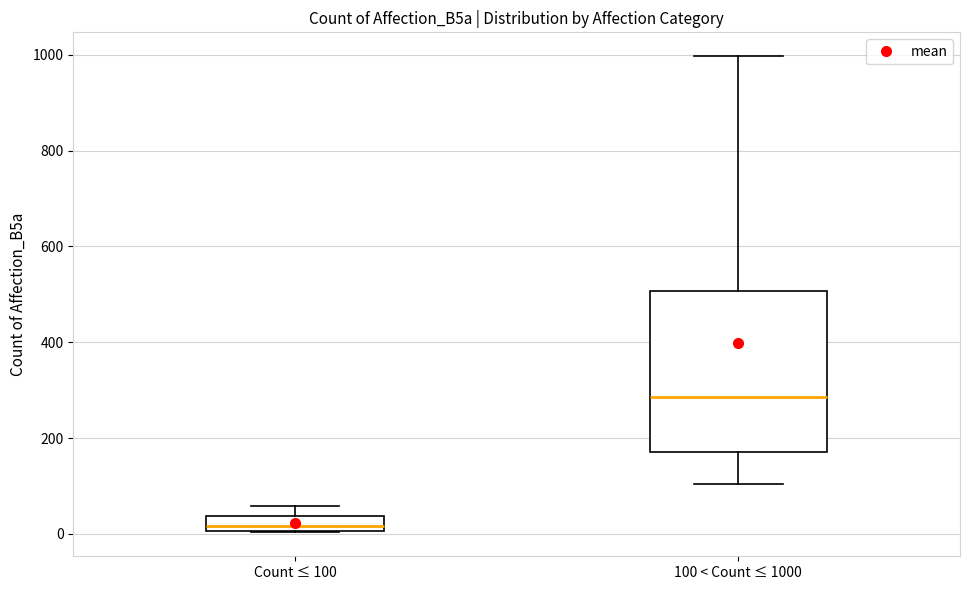

Which box has the lowest median line?

Count ≤ 100